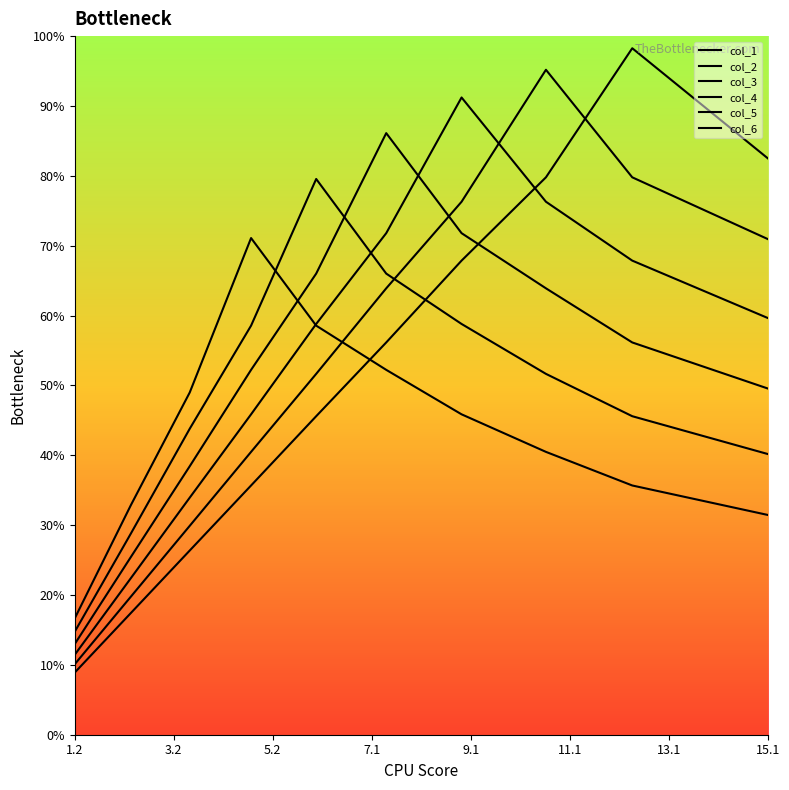

Does the chart have visible grid lines?

No